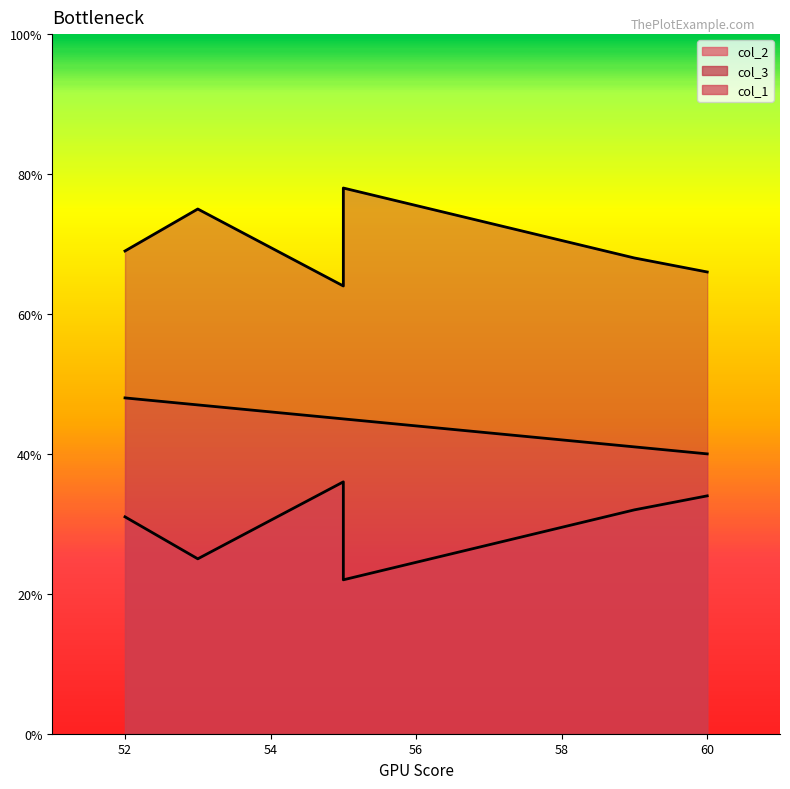

How many data points in col_2 are less than 32?

3